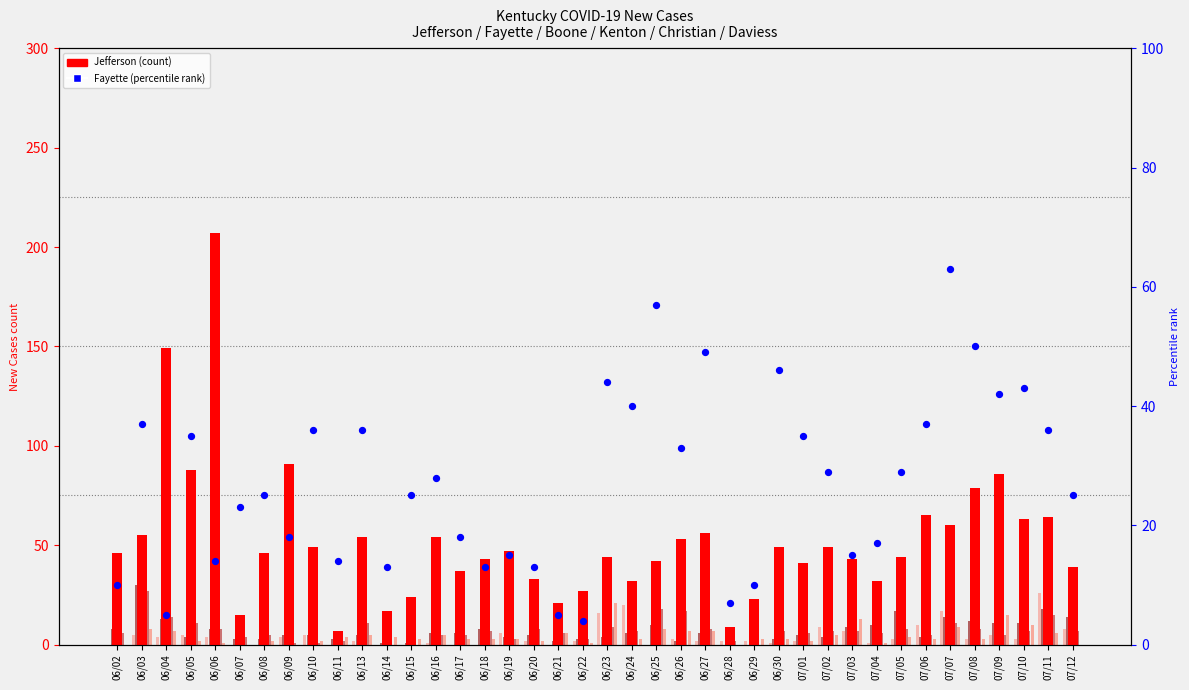

At how many categories does at least one series exceed 201?

1